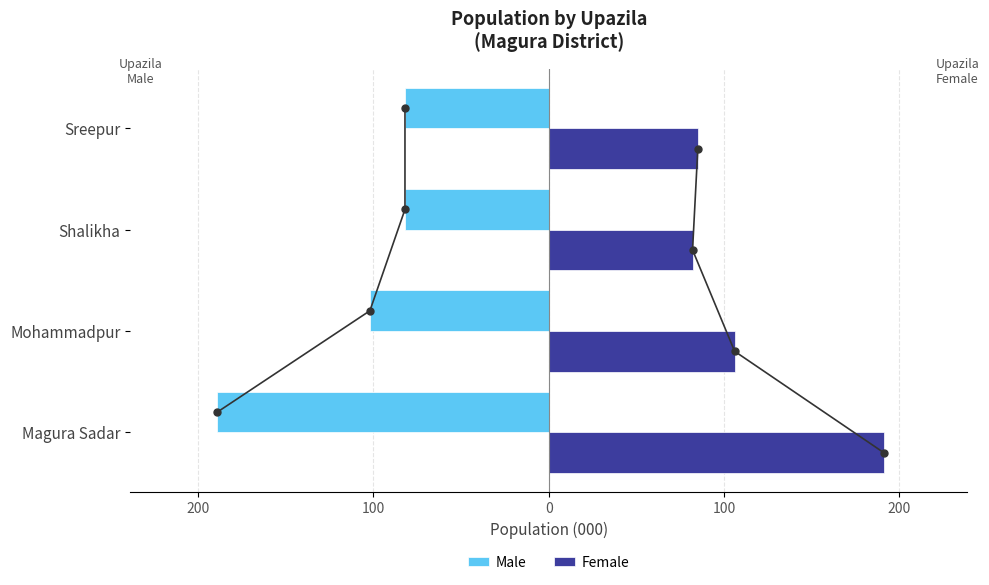

Does the chart contain any negative values?

Yes